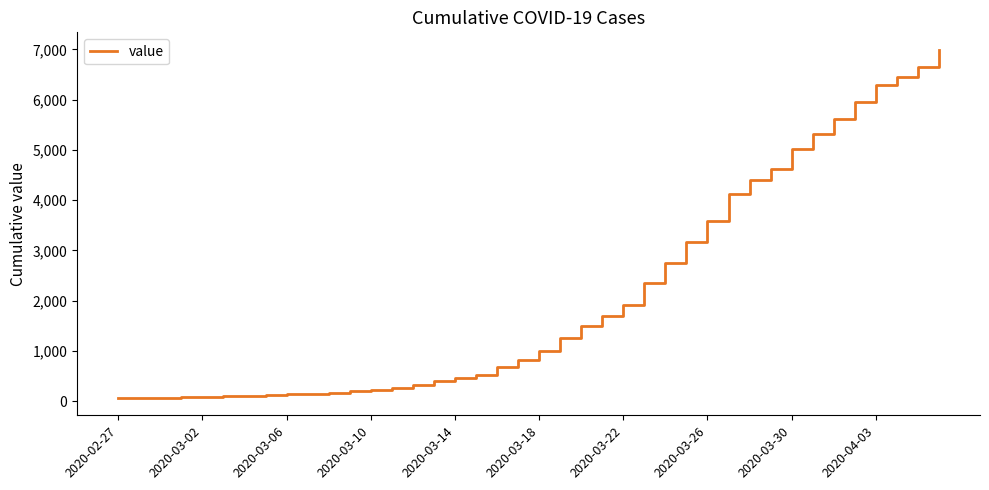

Is this an area chart (filled region under the line)?

No